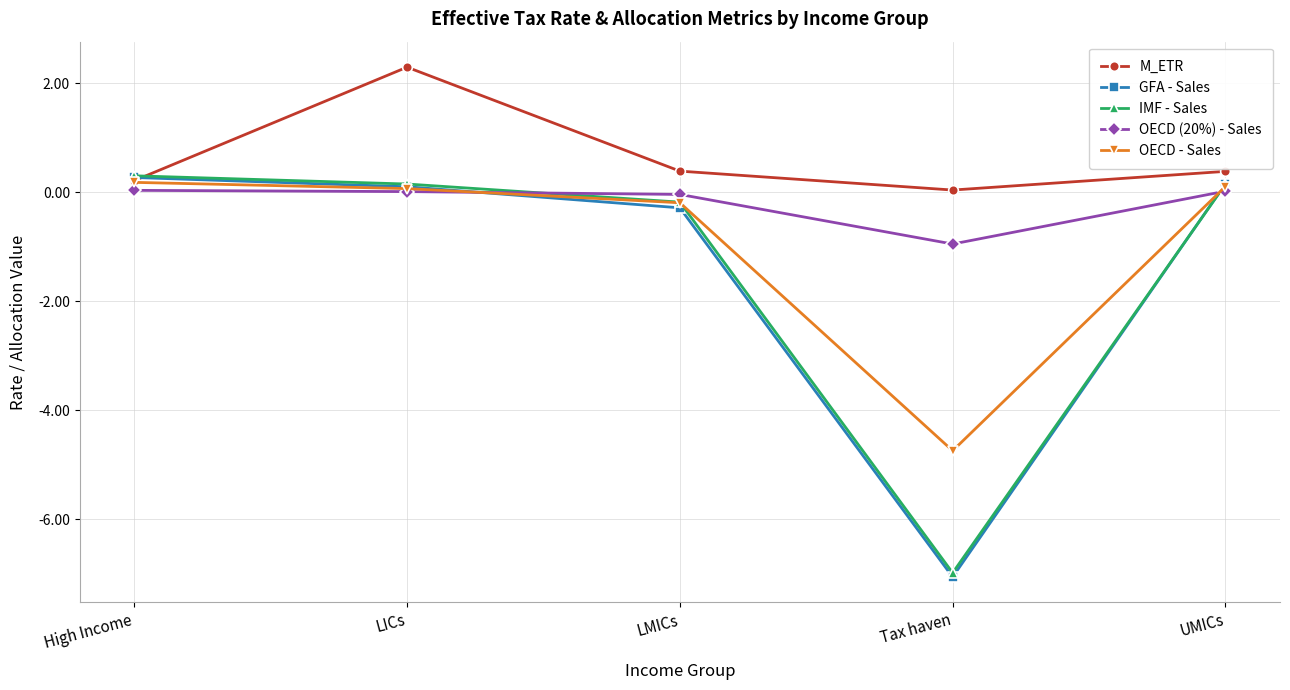

True or false: M_ETR has more than 1 points higher than both neighbors.

False